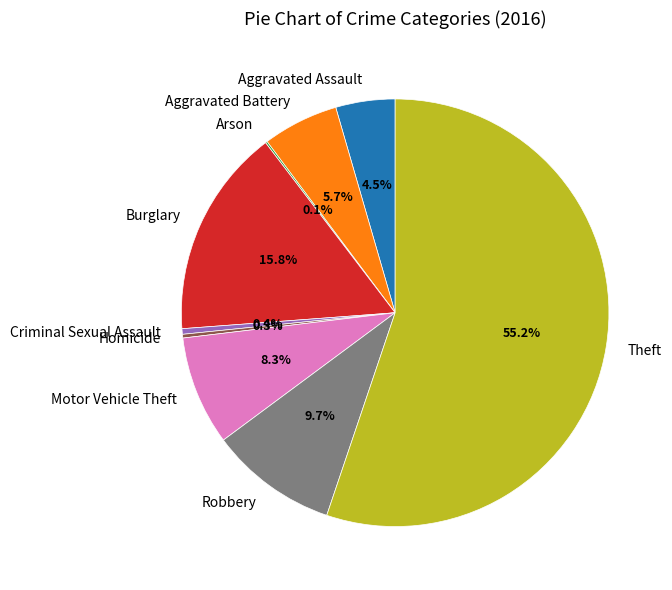

What is the majority slice?

Theft